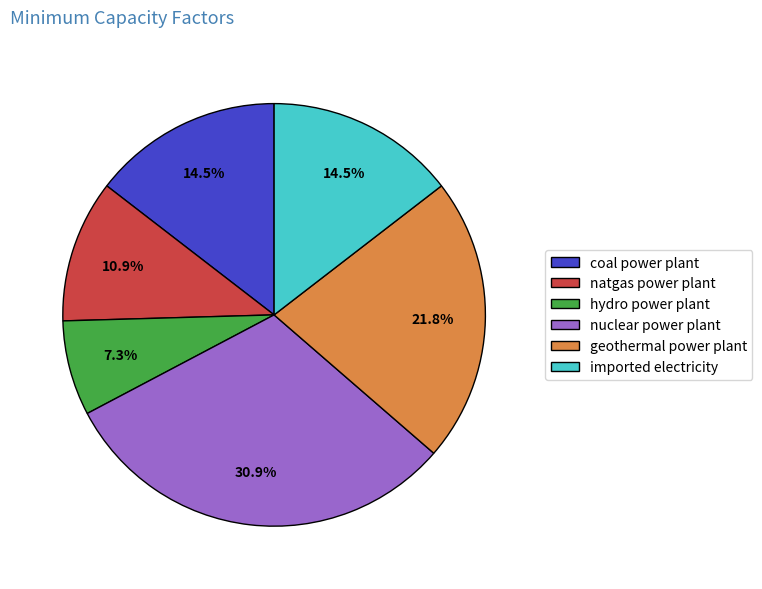

Is it true that nuclear power plant is 31% of the pie?

True